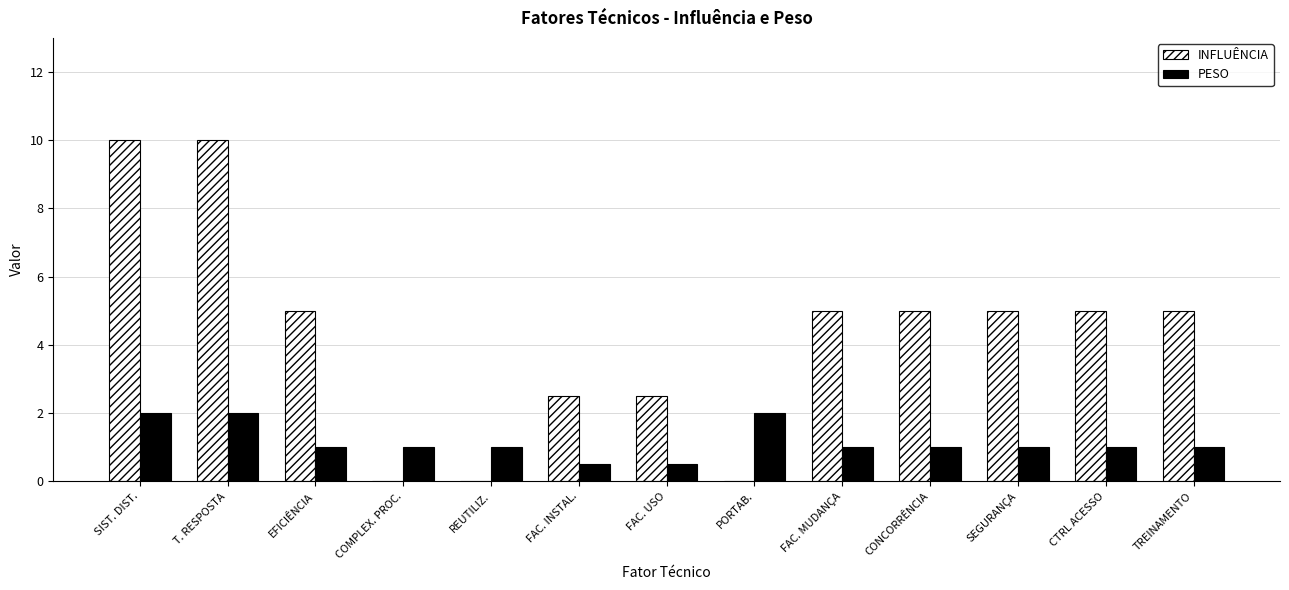

What is the sum of the INFLUÊNCIA values at FAC. INSTAL. and SIST. DIST.?

12.5